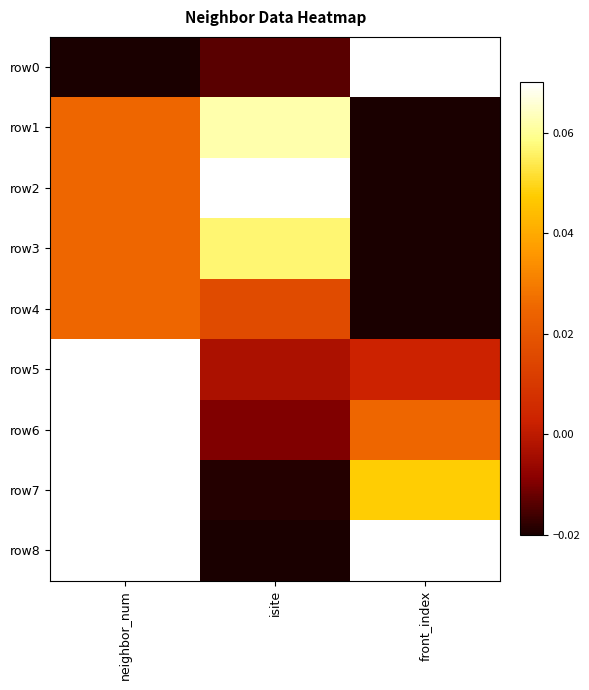

Between isite and front_index, which is larger?

front_index